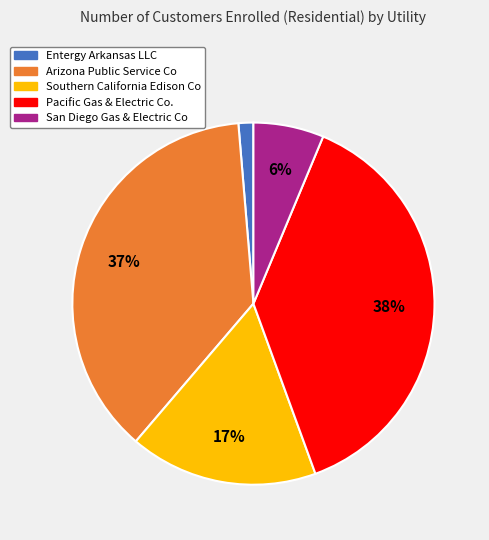

Which slice is the smallest?

Entergy Arkansas LLC